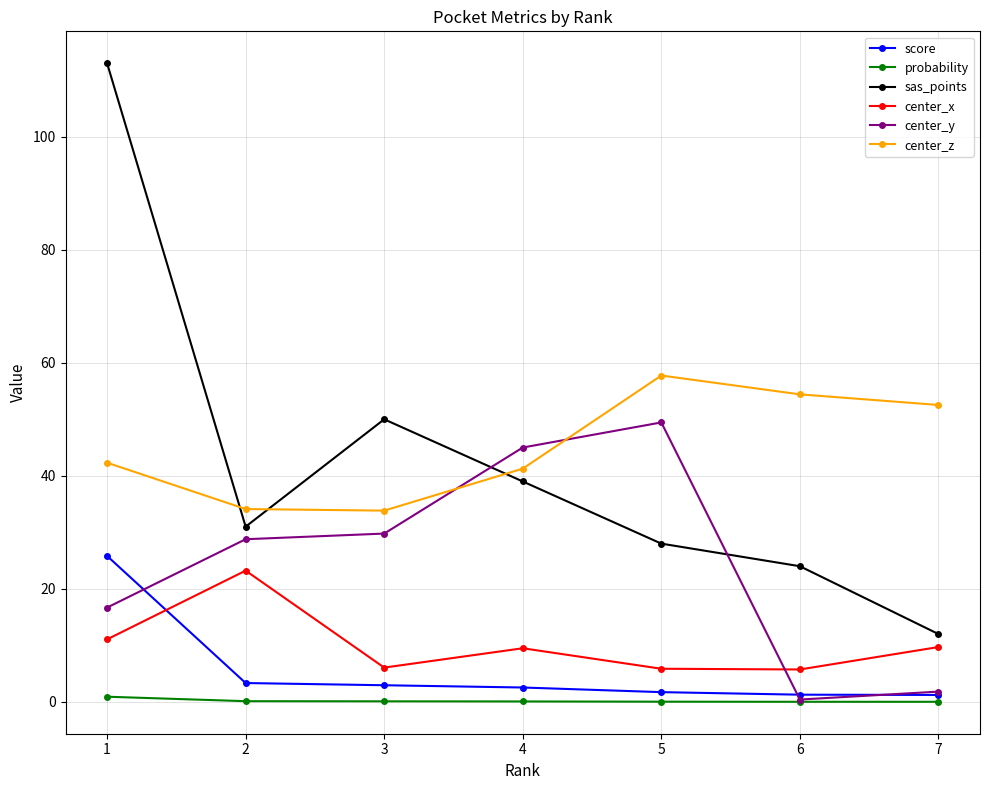

What are all the series names shown in the legend?

score, probability, sas_points, center_x, center_y, center_z